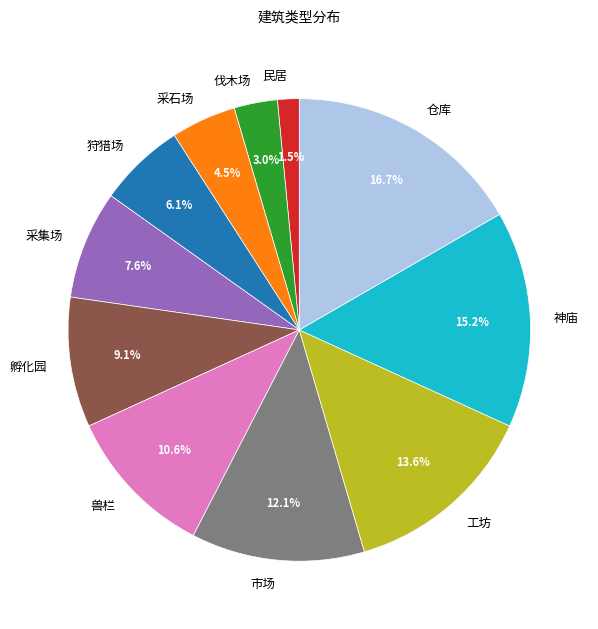

How many segments does this pie chart have?

11